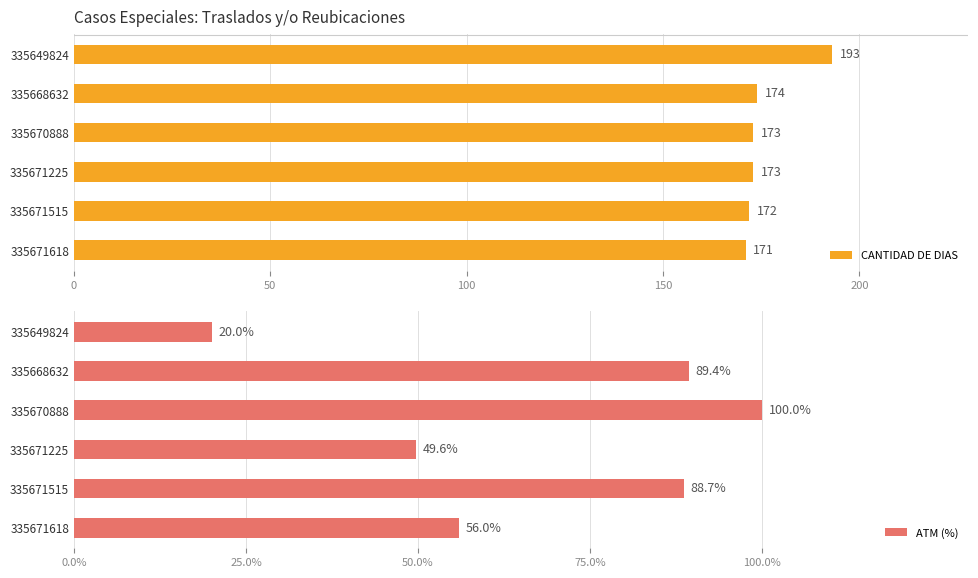

Rank the series by their maximum value, from lowest to highest.

ATM (%), CANTIDAD DE DIAS